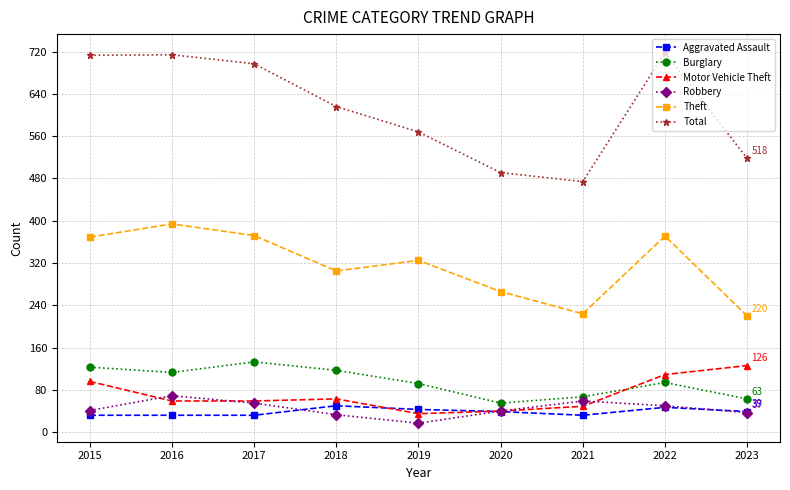

The value of Total at 2018 is 974. True or false?

False